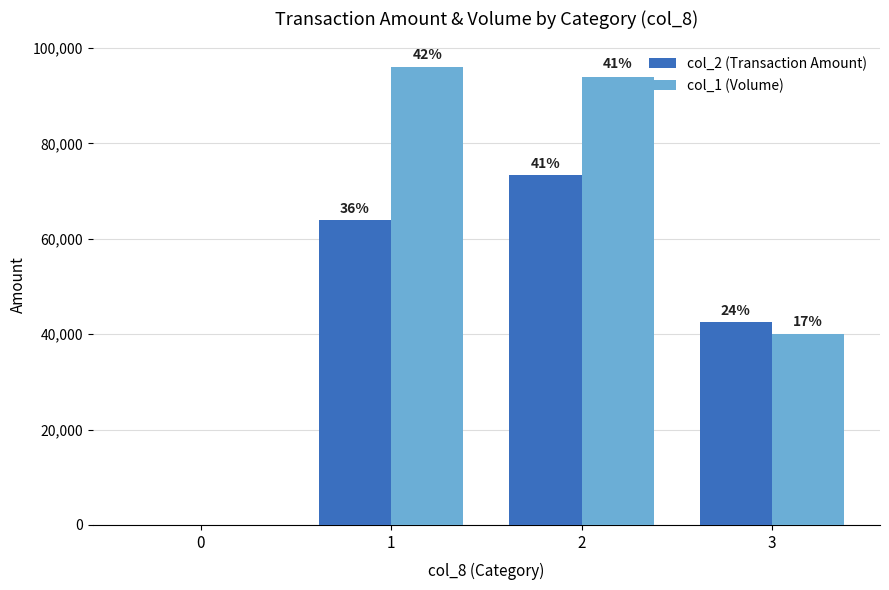

What are all the series names shown in the legend?

col_2 (Transaction Amount), col_1 (Volume)